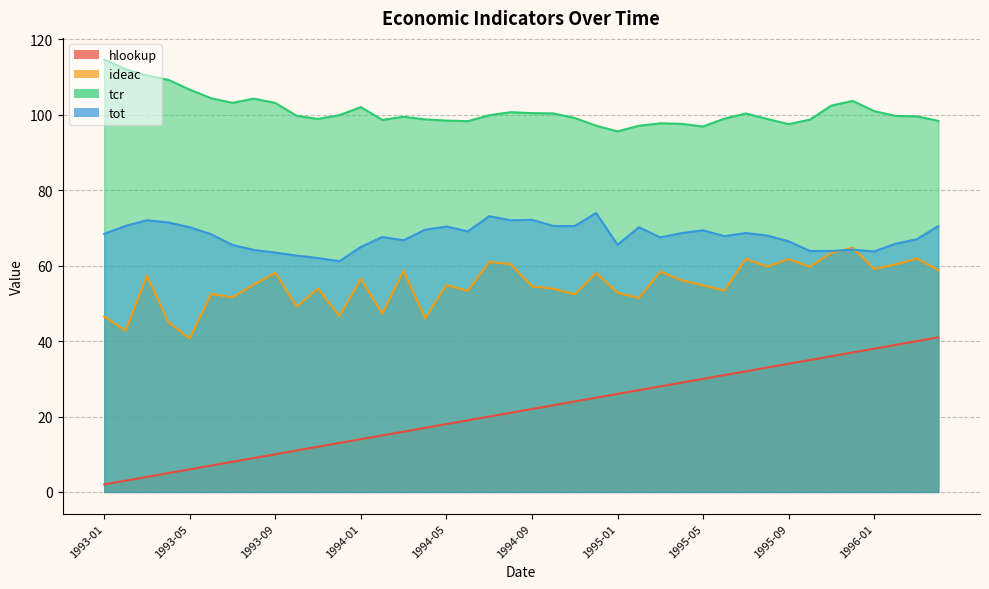

What is the value of the hlookup point at the 40th from the left?

41.0